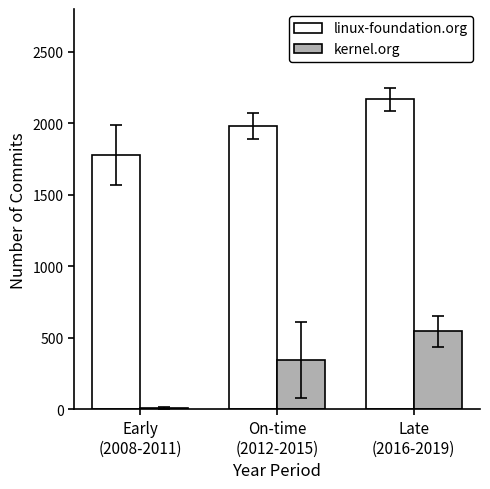

At which category is the sum across all series the highest?

Late
(2016-2019)